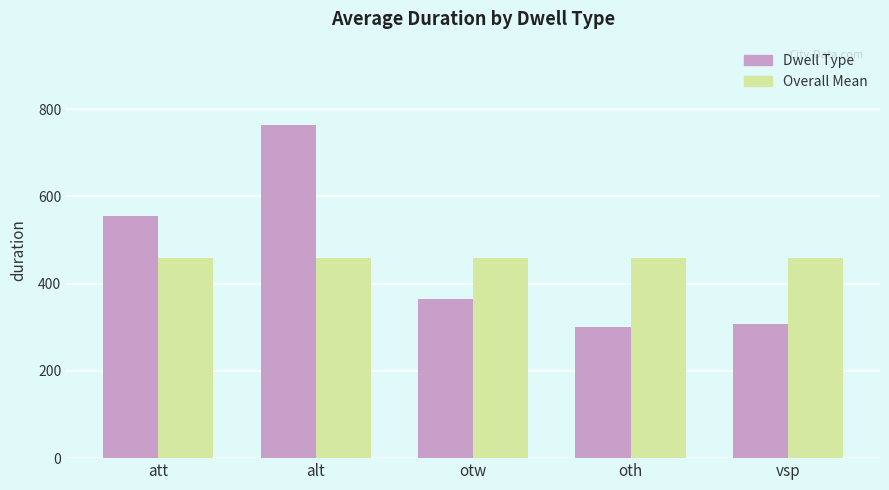

What is the total value across all series at oth?

759.8